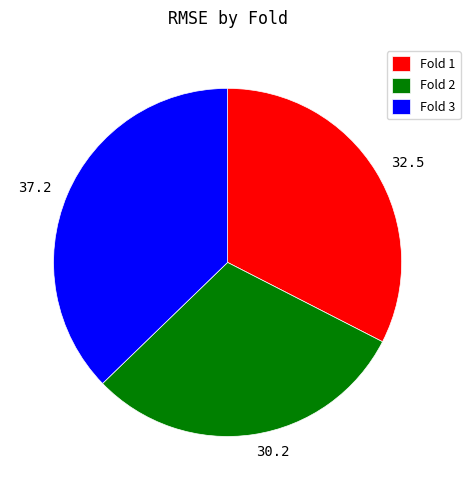

True or false: 30.2 accounts for 43% of the total.

False